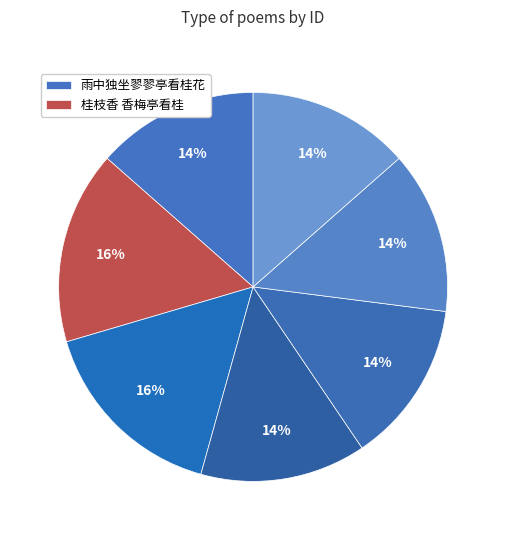

To the nearest percent, what is the difference between the largest and smallest slice percentages?

3%